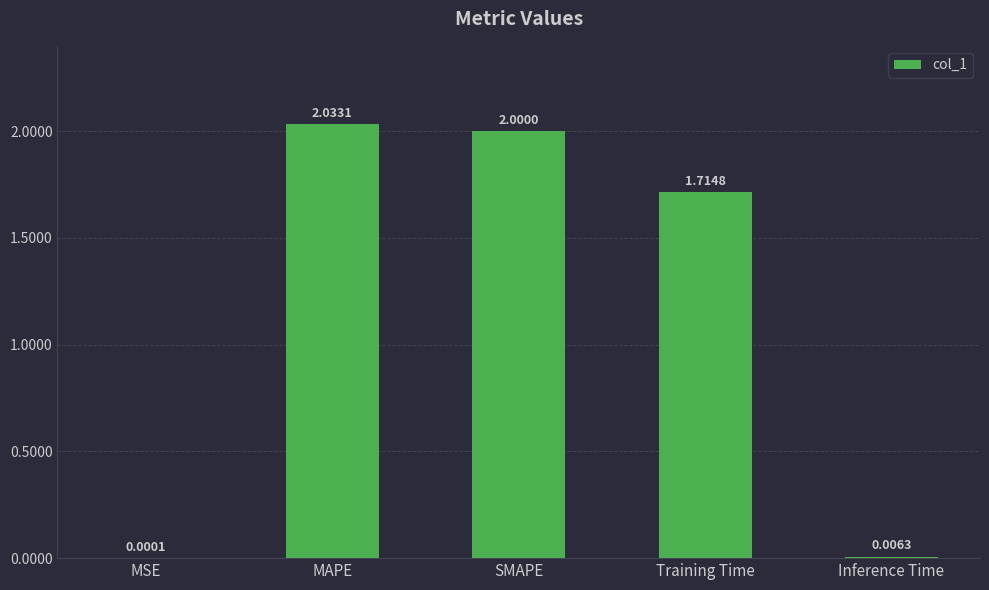

At which label does the data first exceed 1?

MAPE